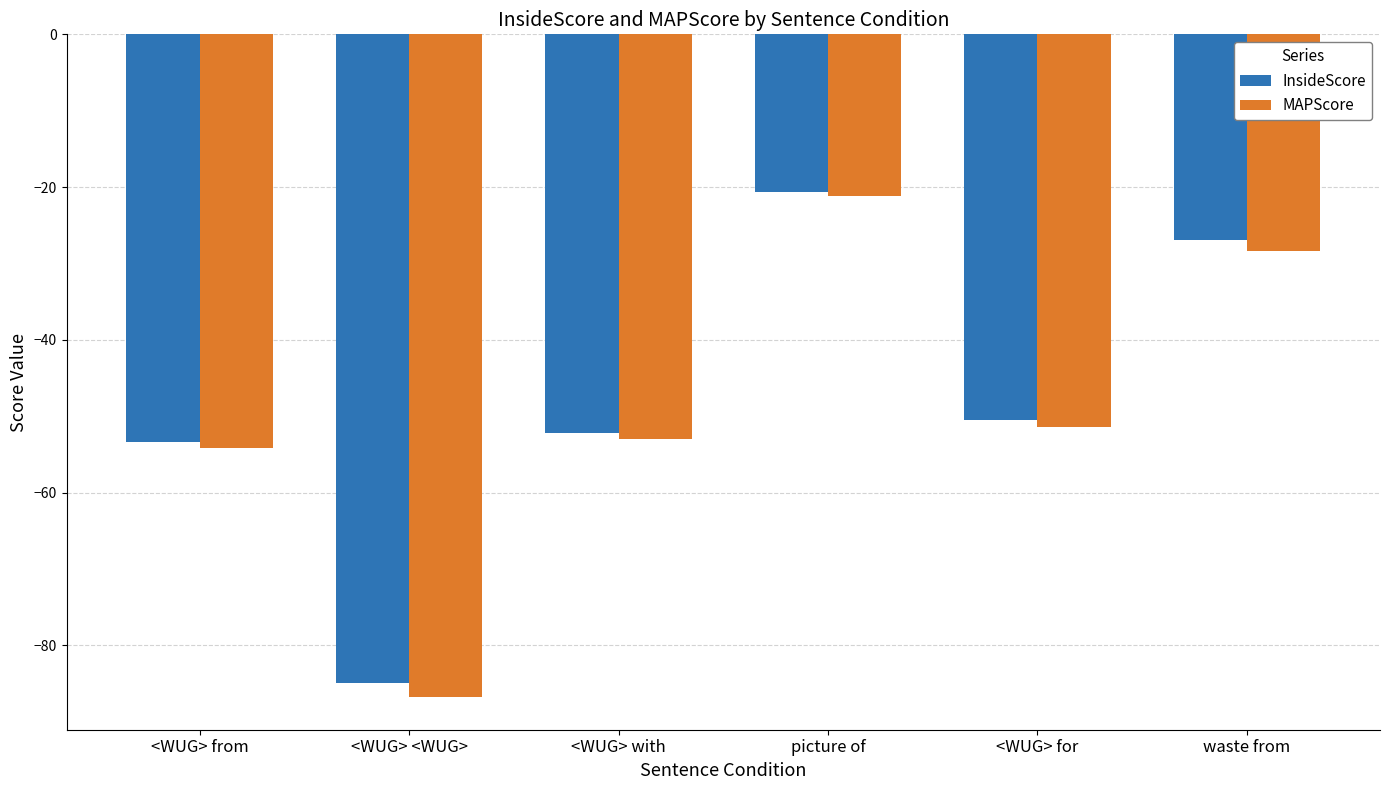

What are all the series names shown in the legend?

InsideScore, MAPScore